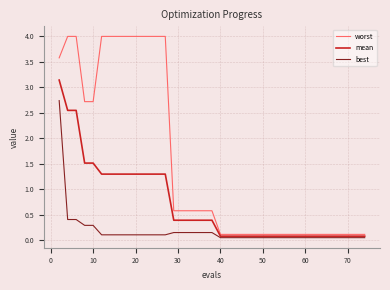

What is the greatest value displayed?

4.0